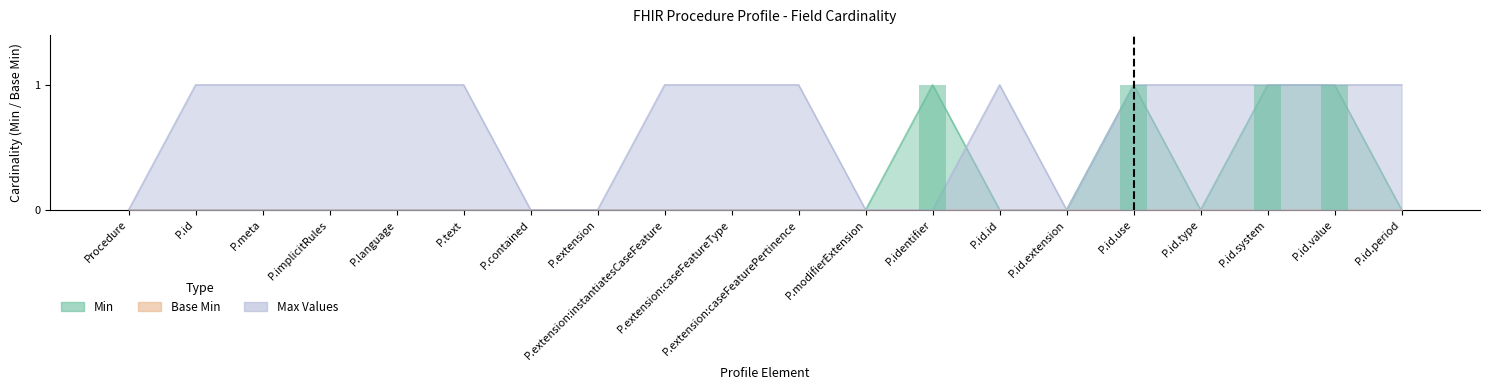

How many bars are there in each group?

2